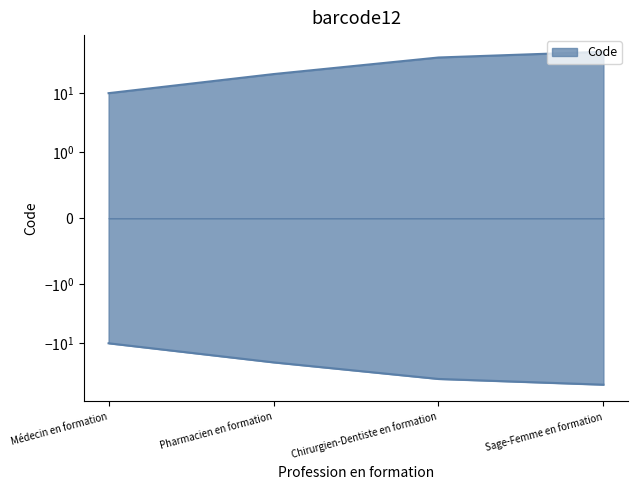

What is the label of the 2nd point from the right?

Chirurgien-Dentiste en formation